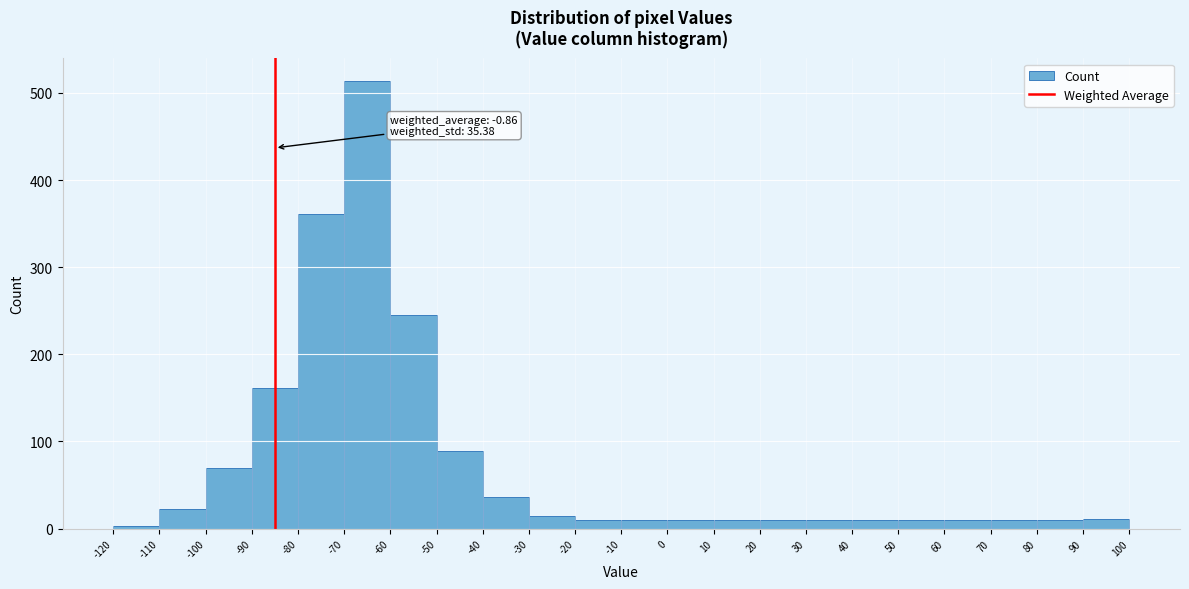

Over which range of the x-axis is the bar tallest?

-70 to -60